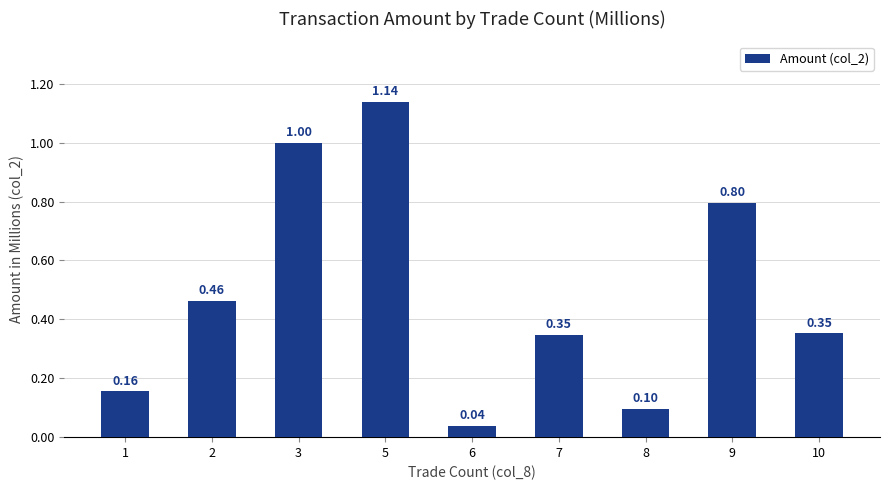

True or false: the data shows 0.1 at 7.

False